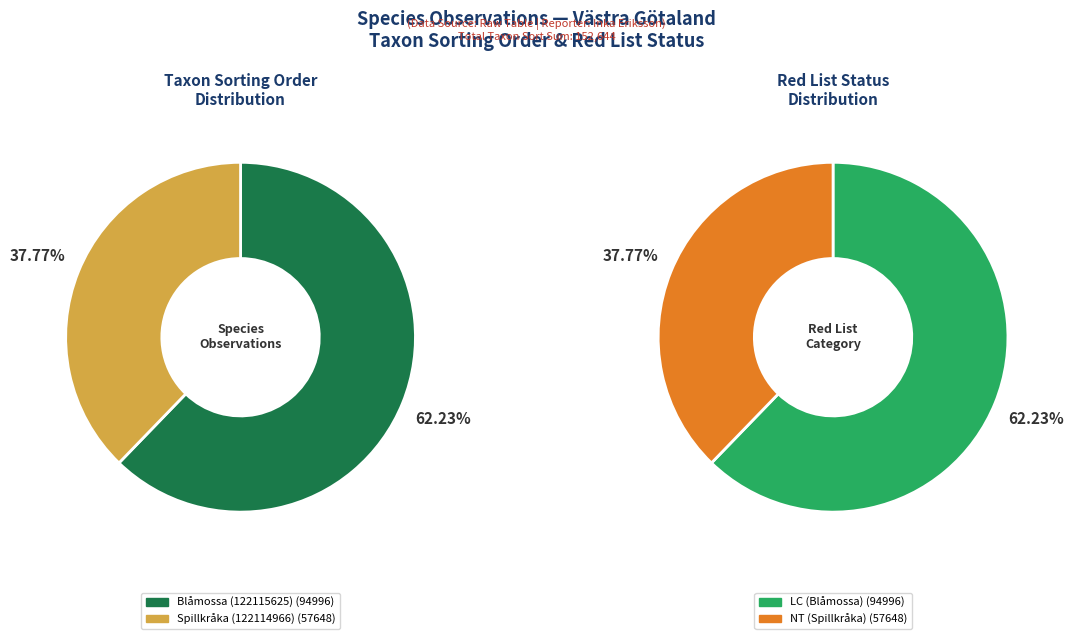

To the nearest percent, what percentage of the pie is Spillkråka (122114966)?

38%